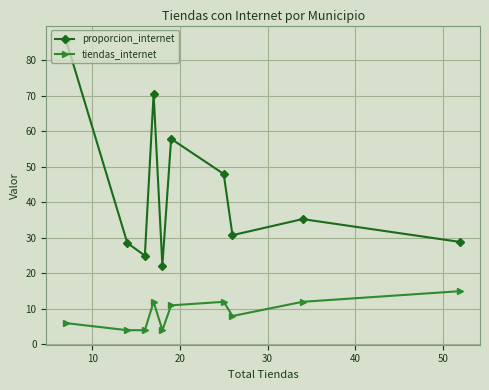

In proporcion_internet, how many points are higher than both neighbors (excluding endpoints)?

3